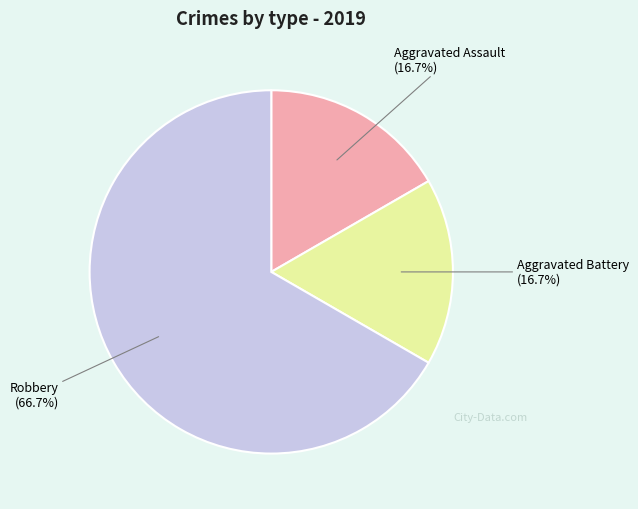

Count the number of slices in the pie.

3